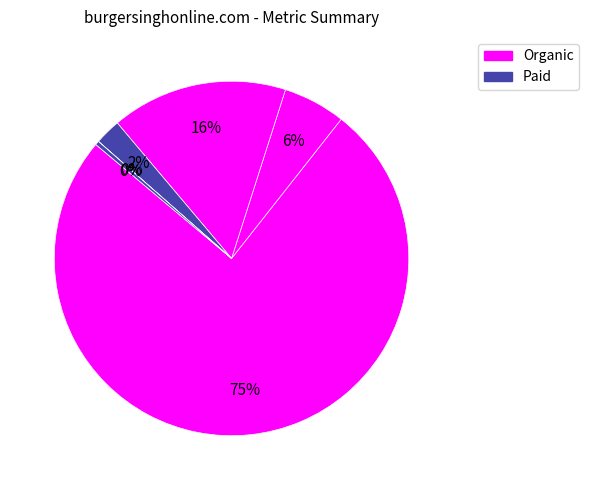

Rank the categories by value from highest to lowest.

Organic Traffic, Organic Traffic Cost, Organic Keywords, Paid Traffic, Paid Traffic Cost, Paid Keywords